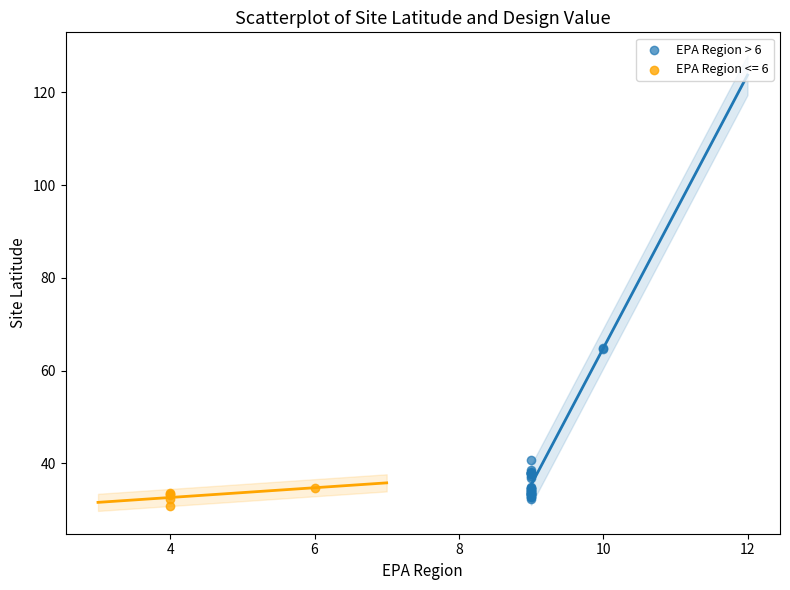

Which series has the widest spread of Y values?

EPA Region > 6